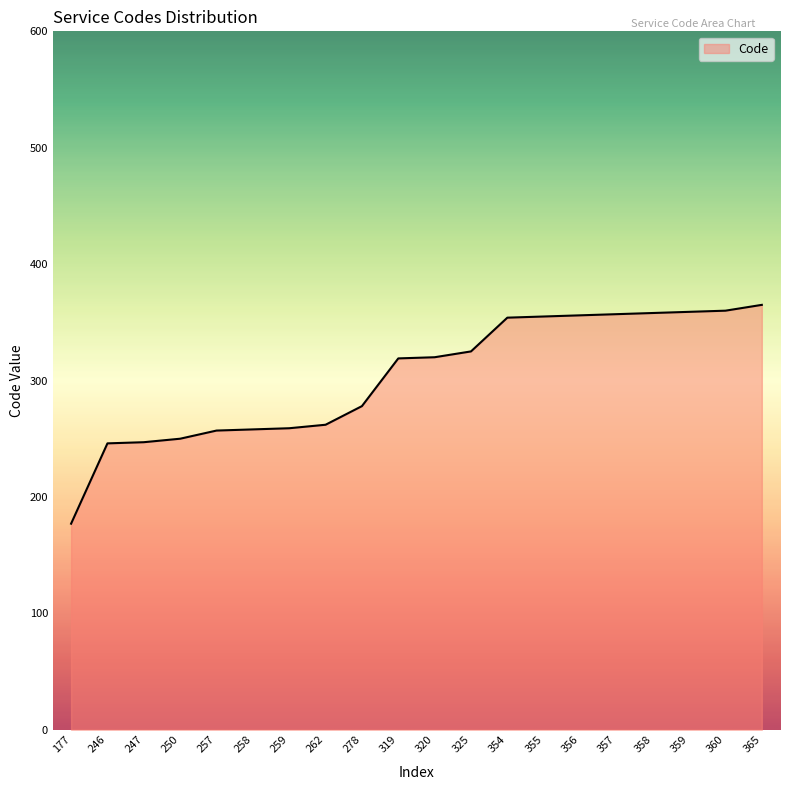

Approximately how many times larger is the value at 246 compared to 250?

1.0